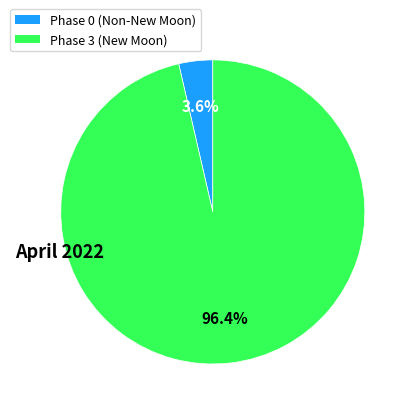

Does any single category account for the majority?

Yes